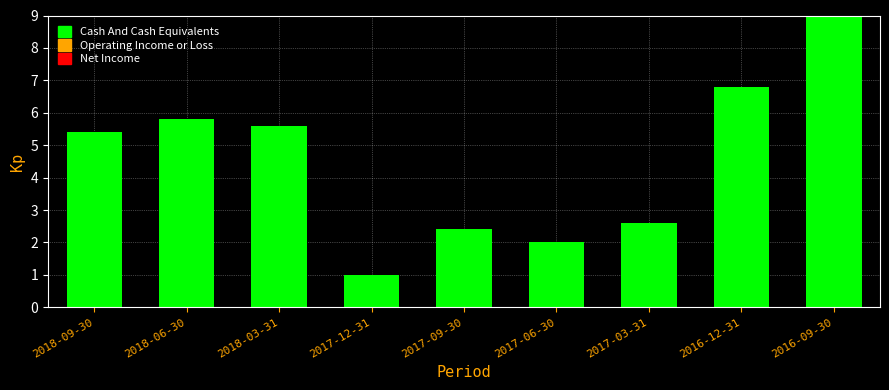

Reading left to right, list all the values displayed in this chart.

5.4	5.8	5.6	1.0	2.4	2.0	2.6	6.8	9.0